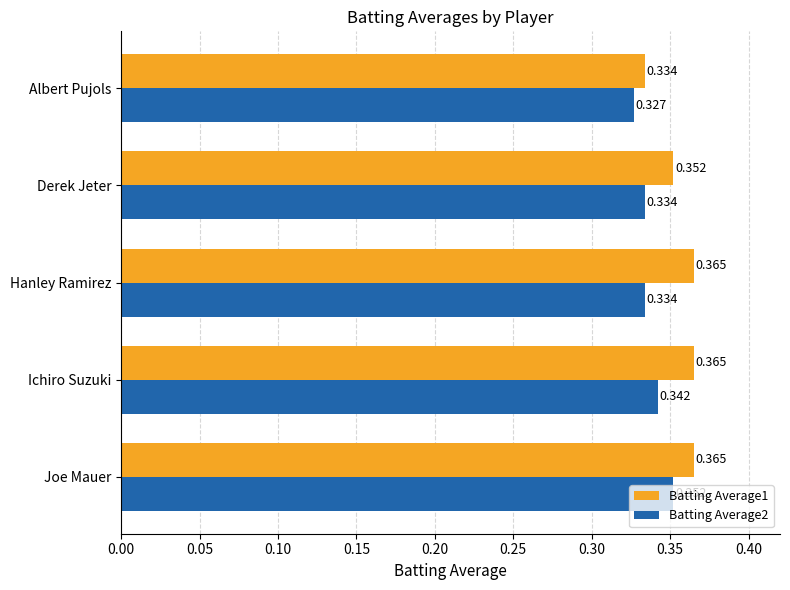

Which label corresponds to the smallest value in the chart?

Albert Pujols